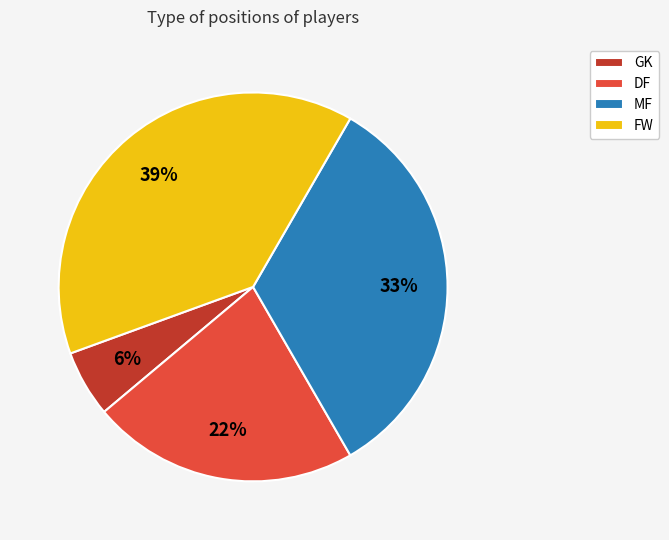

Does DF account for over 50% of the chart?

No